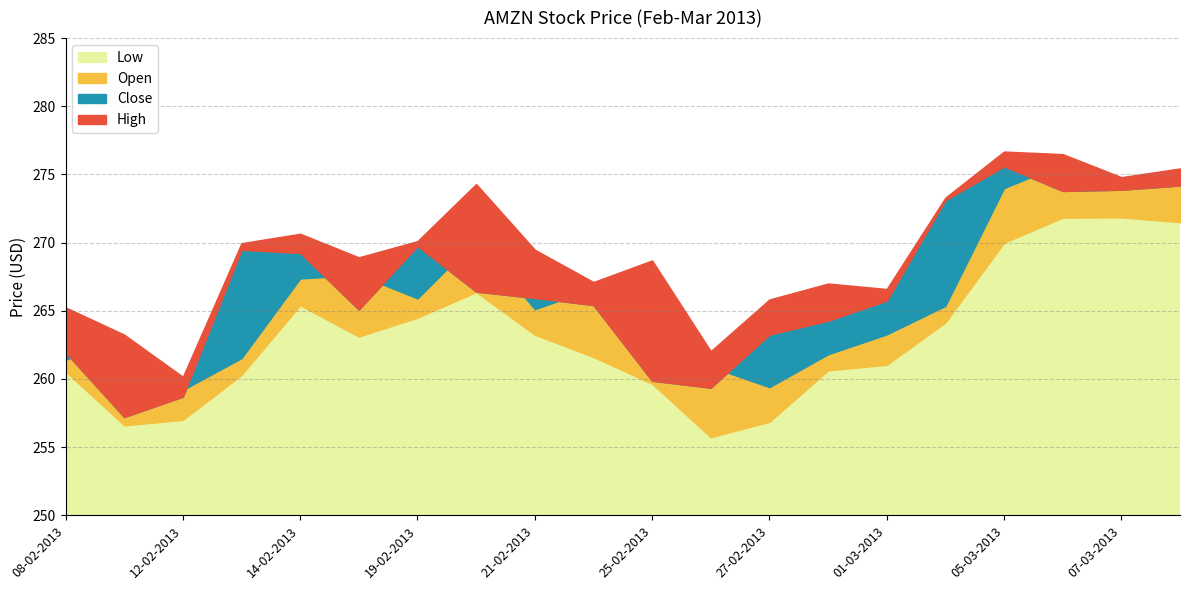

Where is the first local maximum for close?

13-02-2013